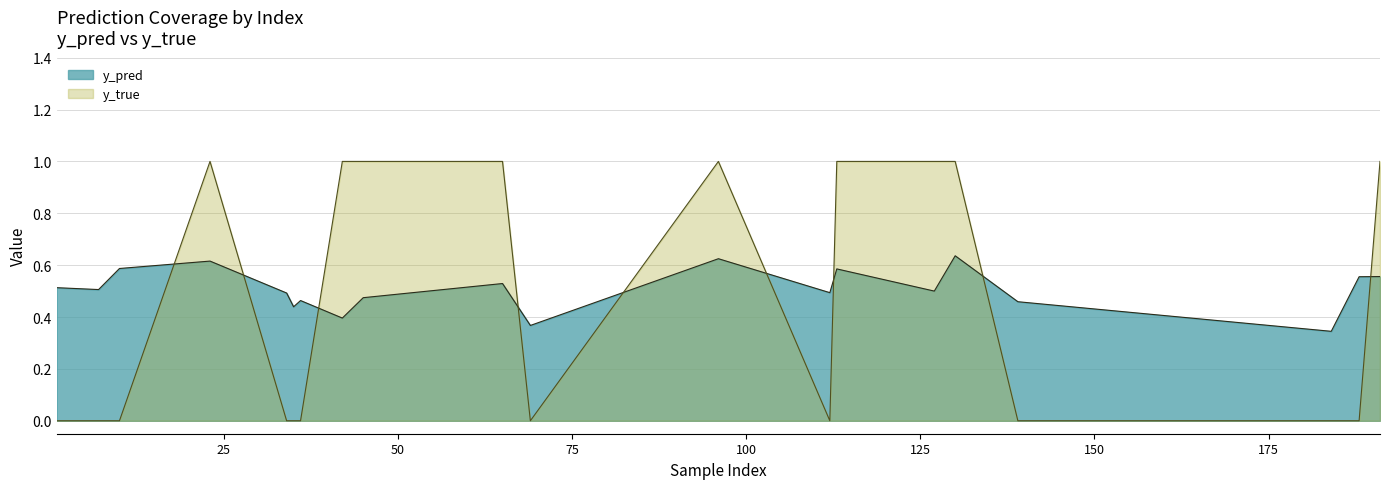

List the series in order of their peak value, lowest first.

y_pred, y_true